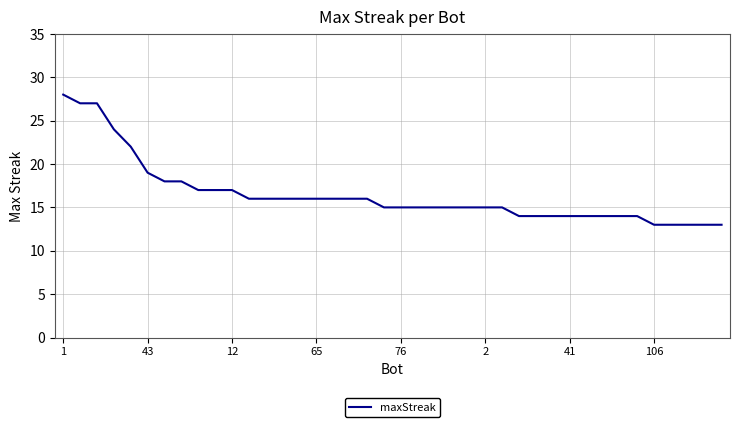

What is the greatest value displayed?

28